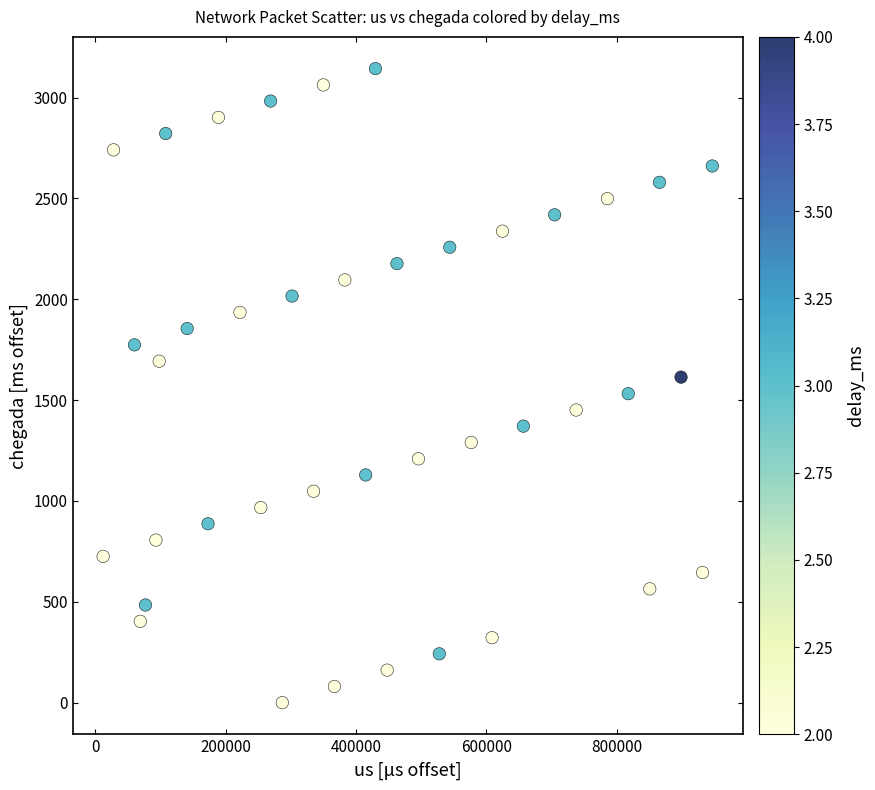

What is the range of X values (max minus min)?

935000